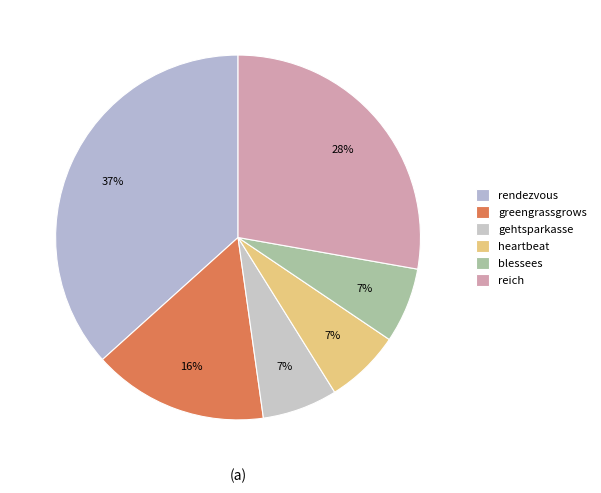

Is it true that reich is 28% of the pie?

True